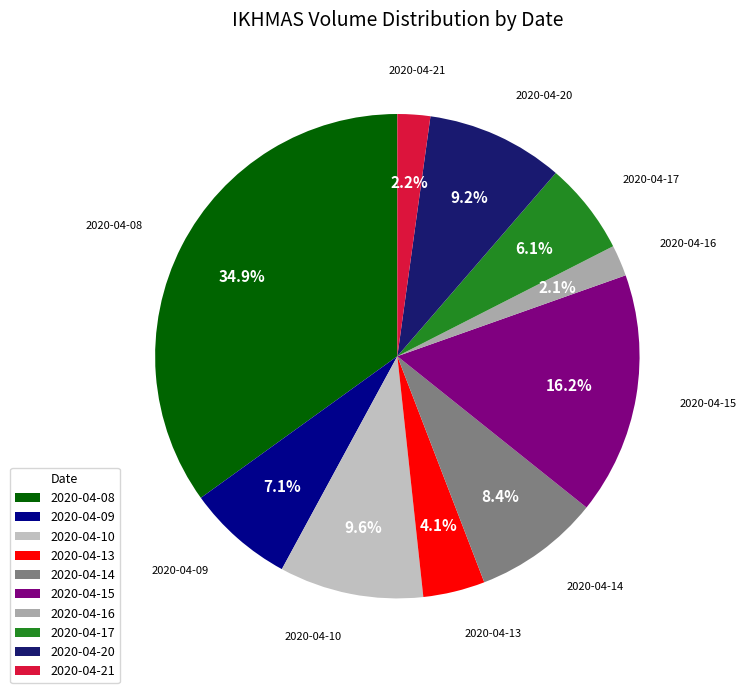

Between 2020-04-09 and 2020-04-13, which is larger?

2020-04-09